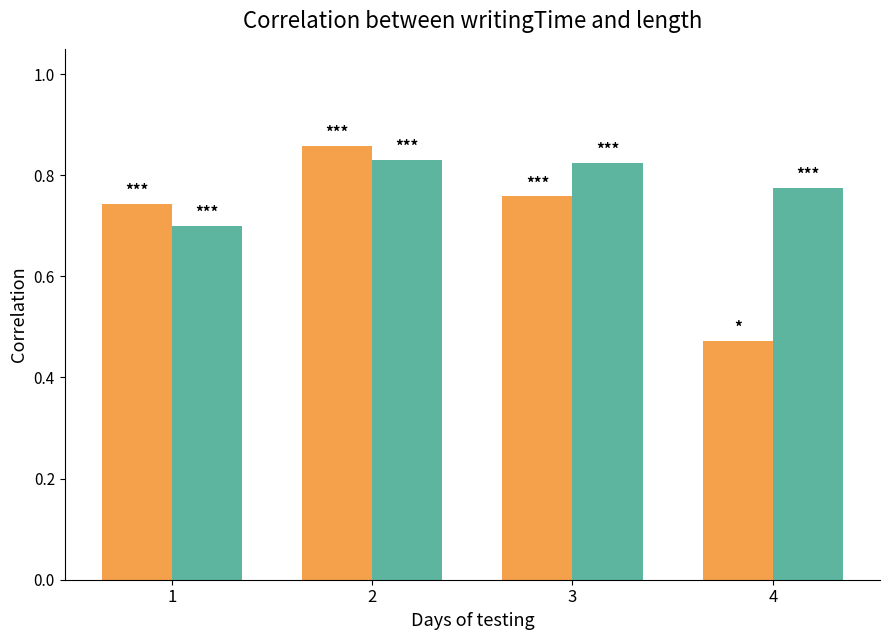

What is the total value across all series at 2?

1.7